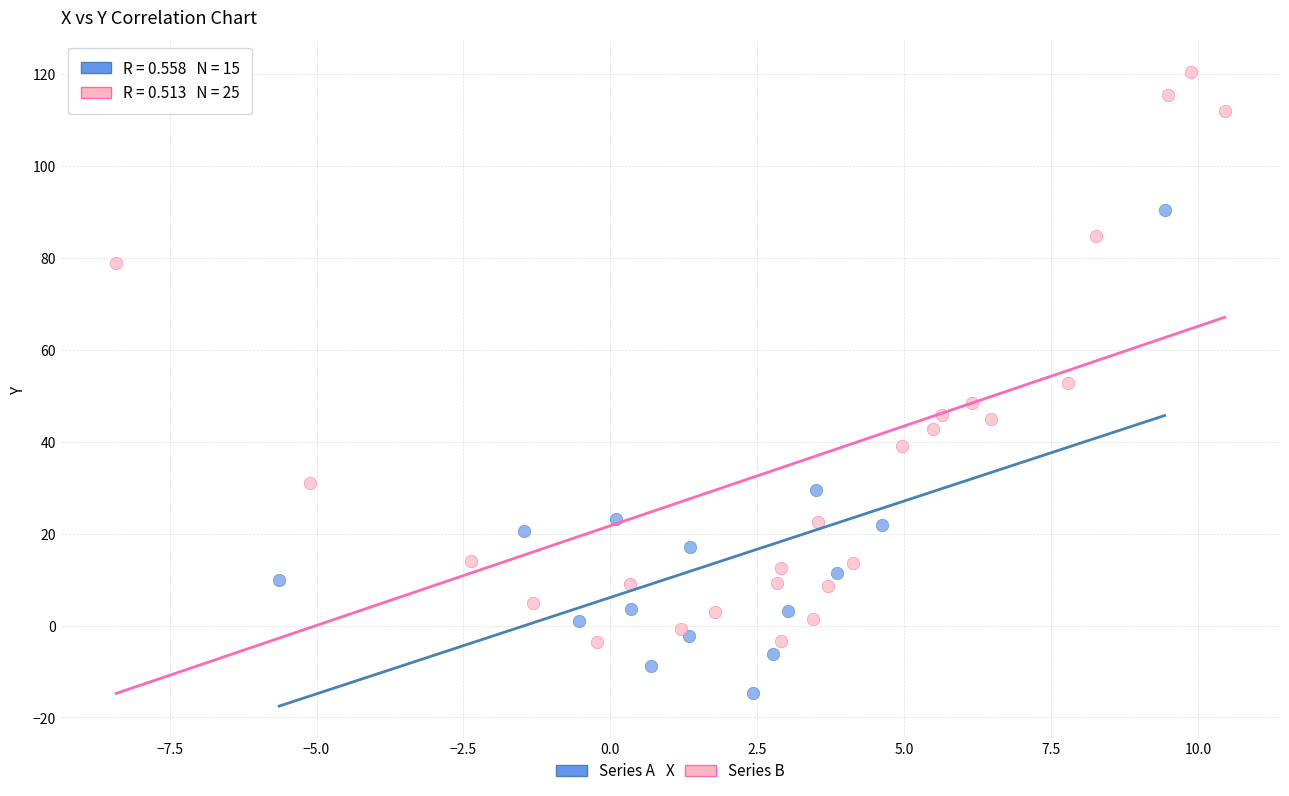

Which series contains the lowest Y value?

Series A